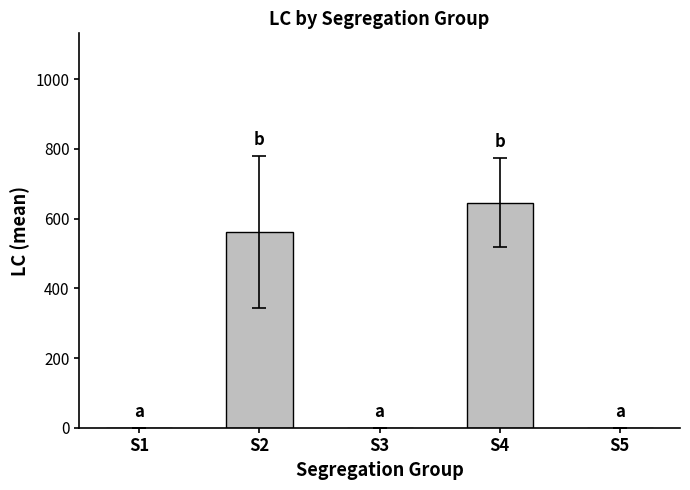

What is the sum of all values?

1207.8